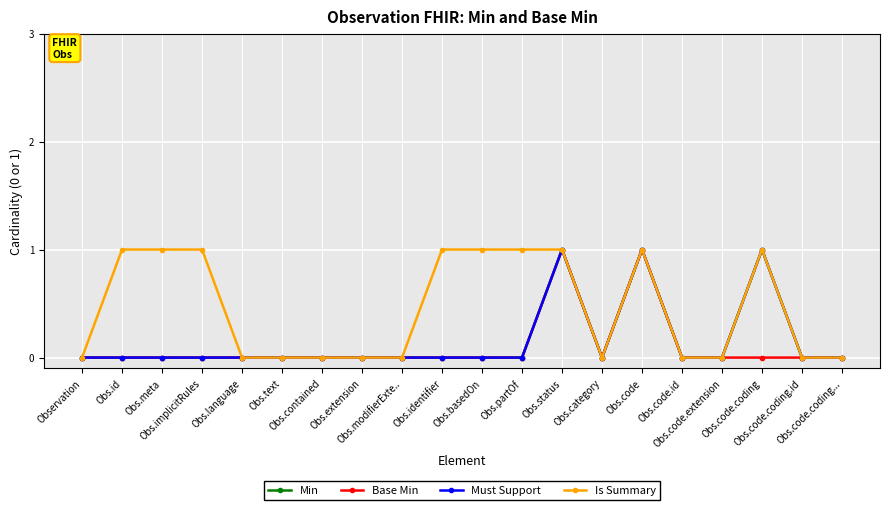

Does the chart have visible grid lines?

Yes